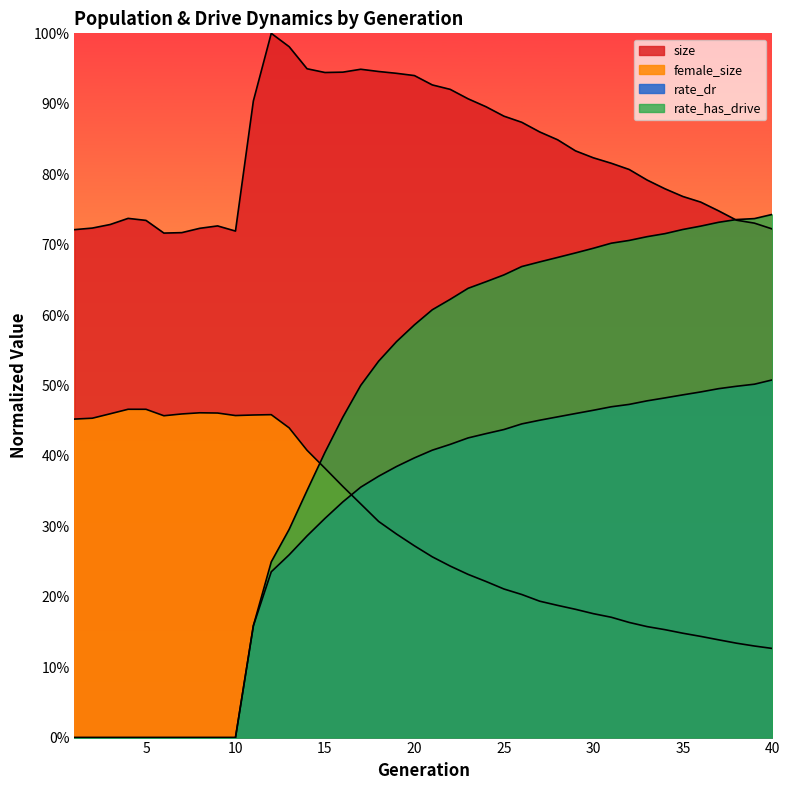

Is it true that rate_has_drive equals 0.6 at 14?

False